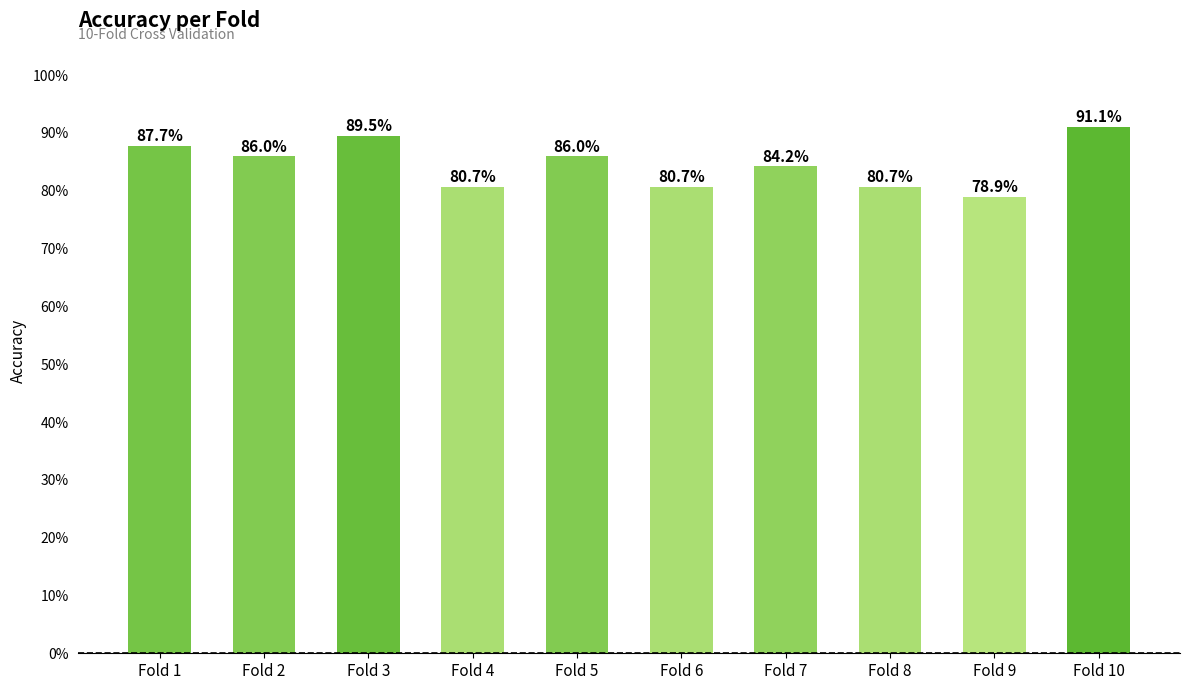

Does the chart contain any negative values?

No